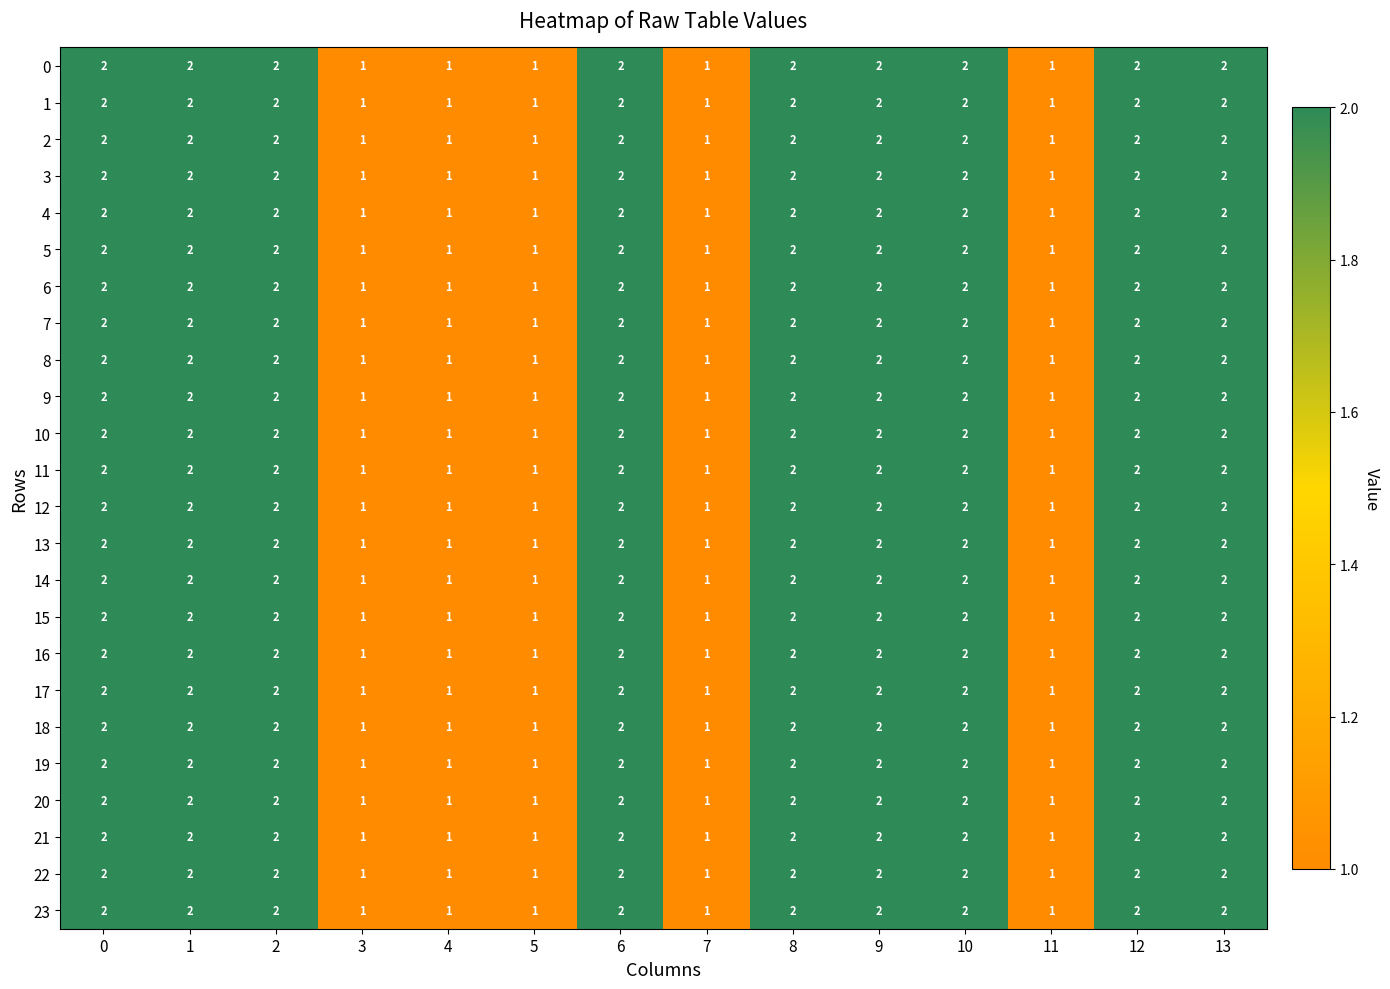

What is the total value across all series at 1?

48